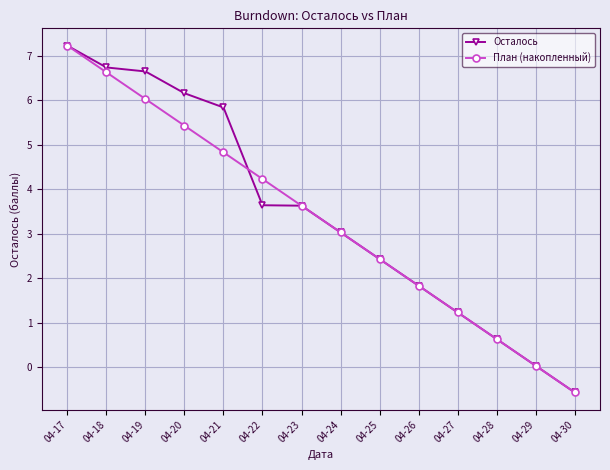

What is the value of the Осталось point at the 14th from the left?

-0.6